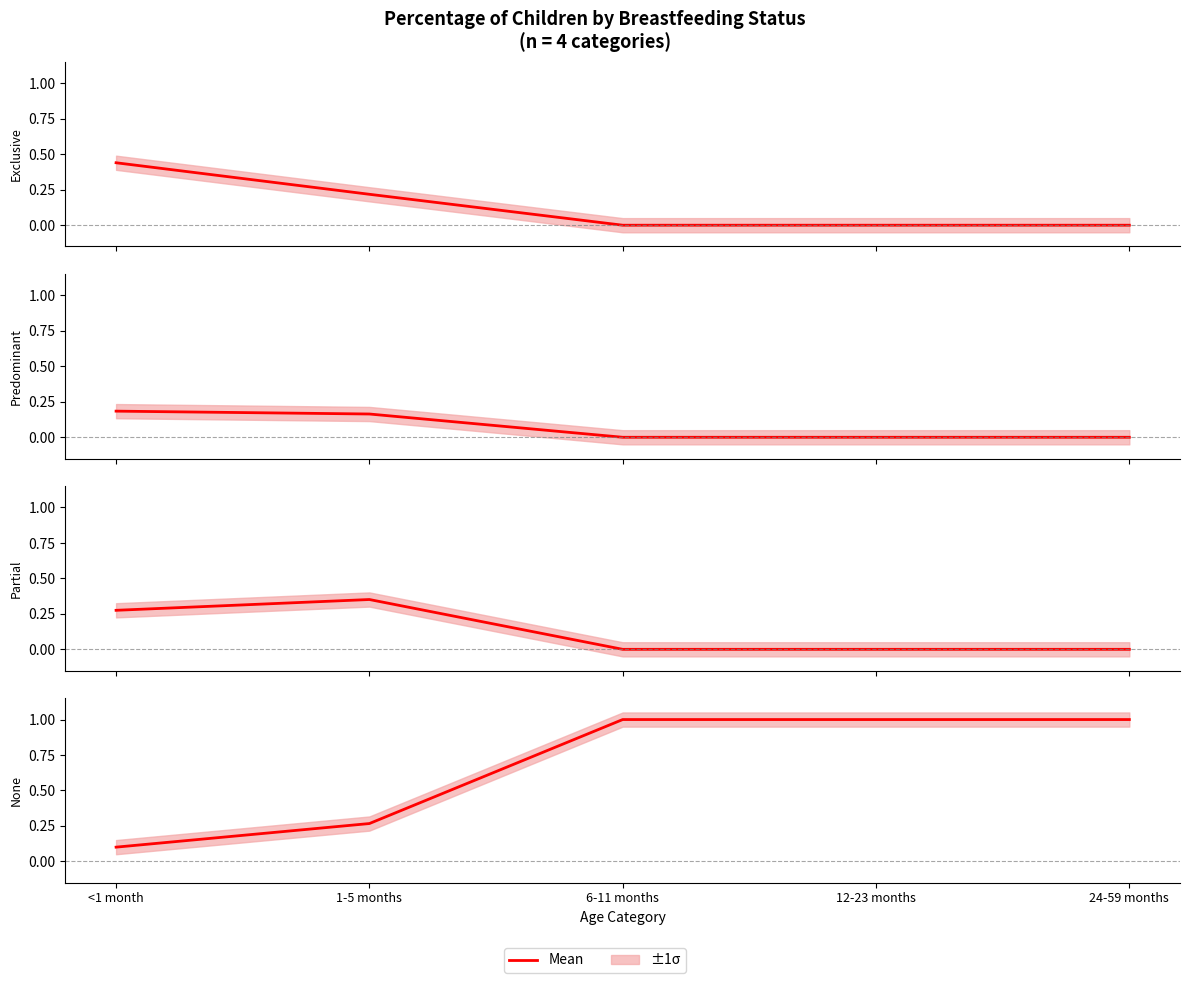

True or false: the data shows 0.1 at <1 month.

True